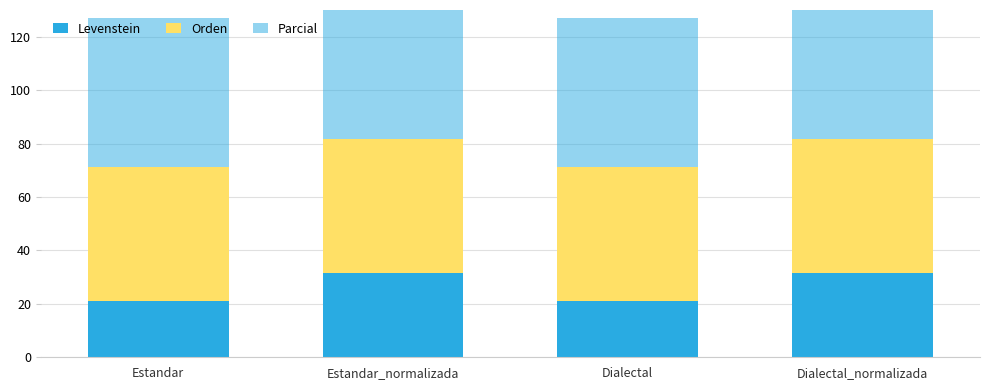

How many bars are there in each group?

3